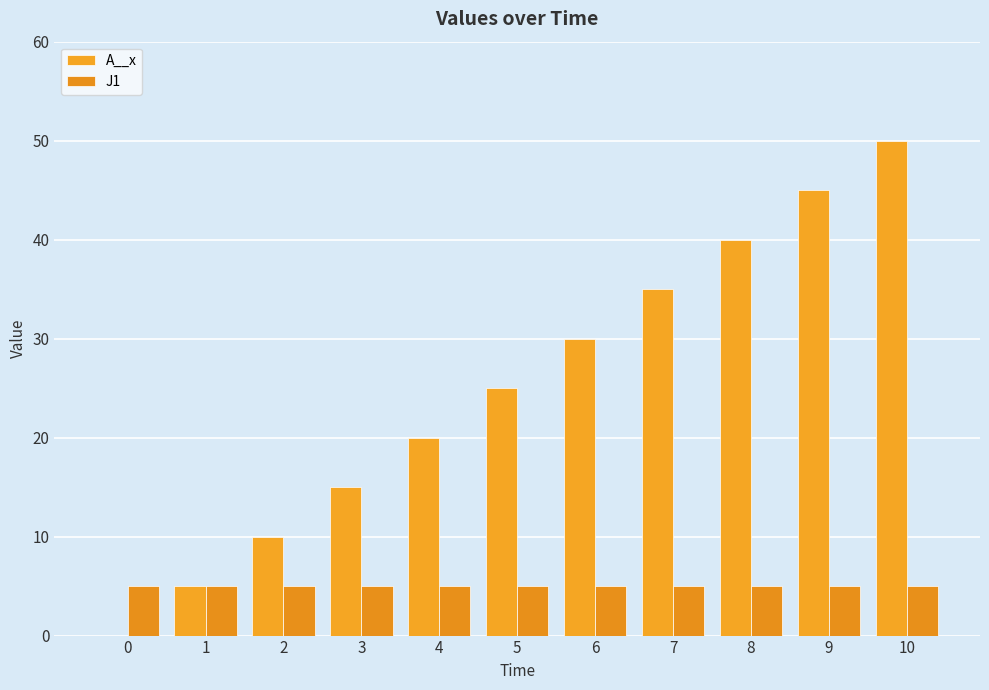

Which series has the largest total across all categories?

A__x